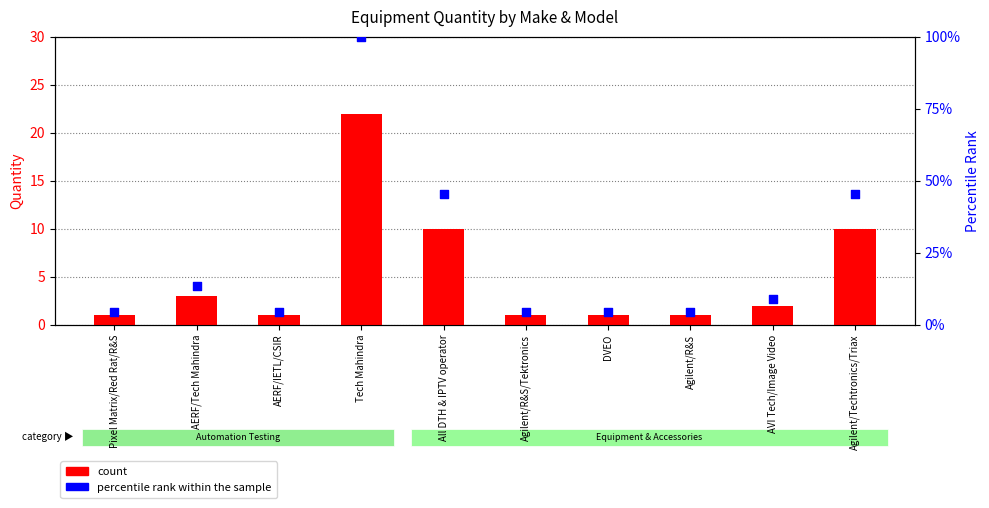

What is the total value across all series at DVEO?

5.5